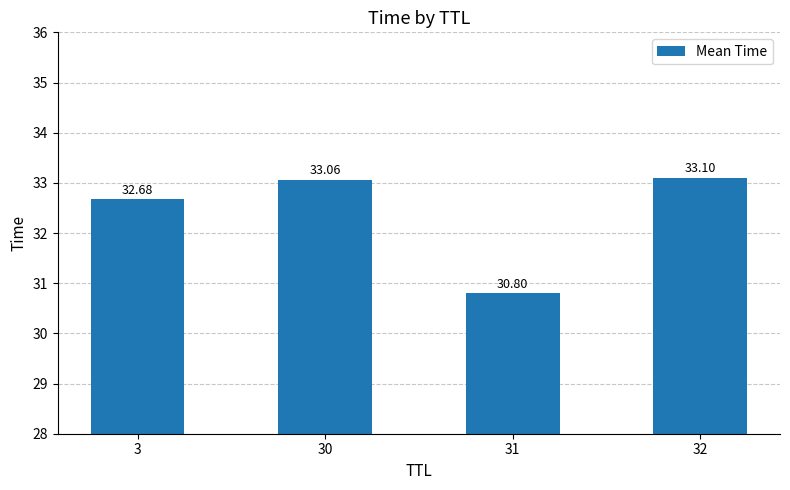

What is the value of the 1st bar from the left?

32.7